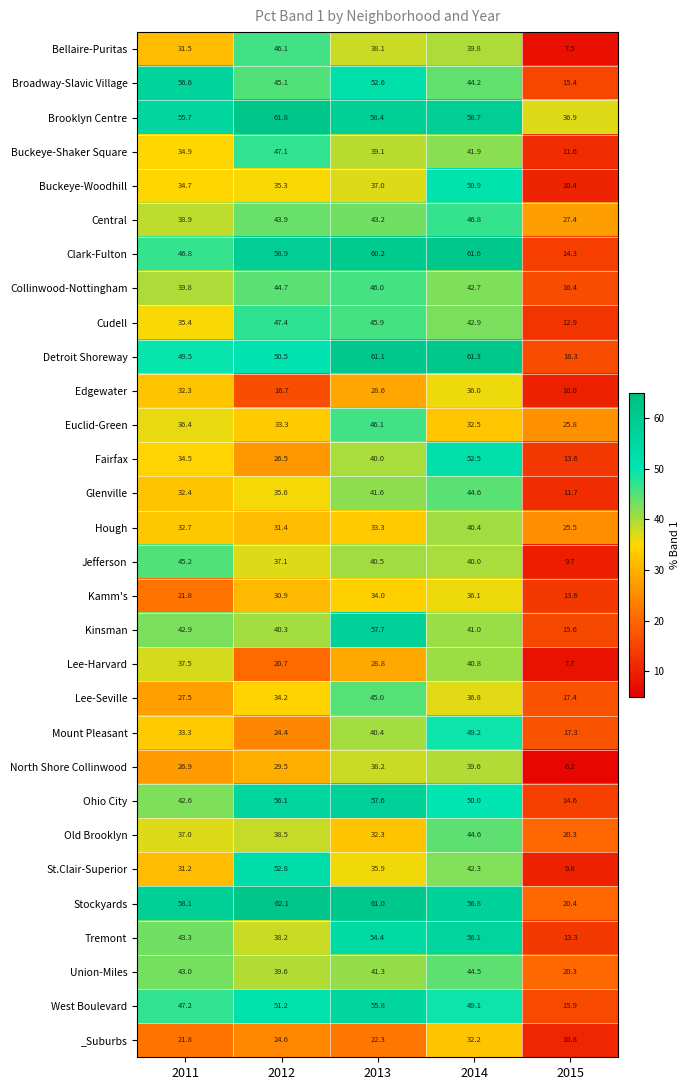

What is the total value across all series at 2012?

1204.5